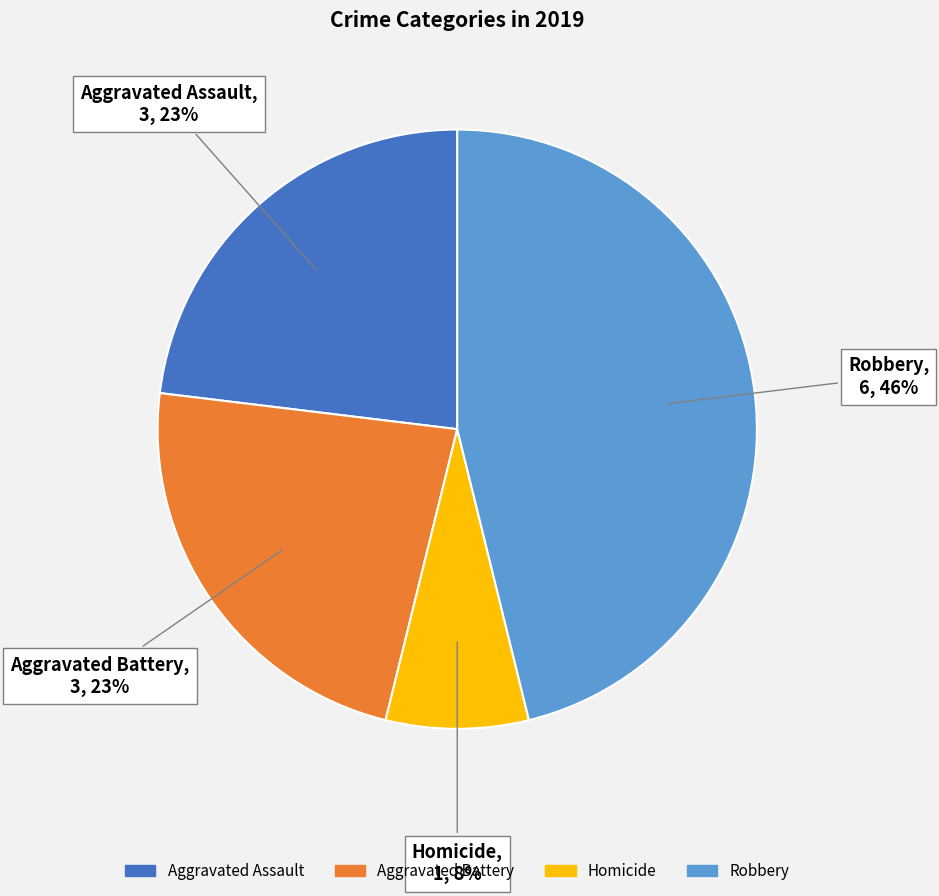

Is the sum of Homicide and Aggravated Battery greater than half?

No